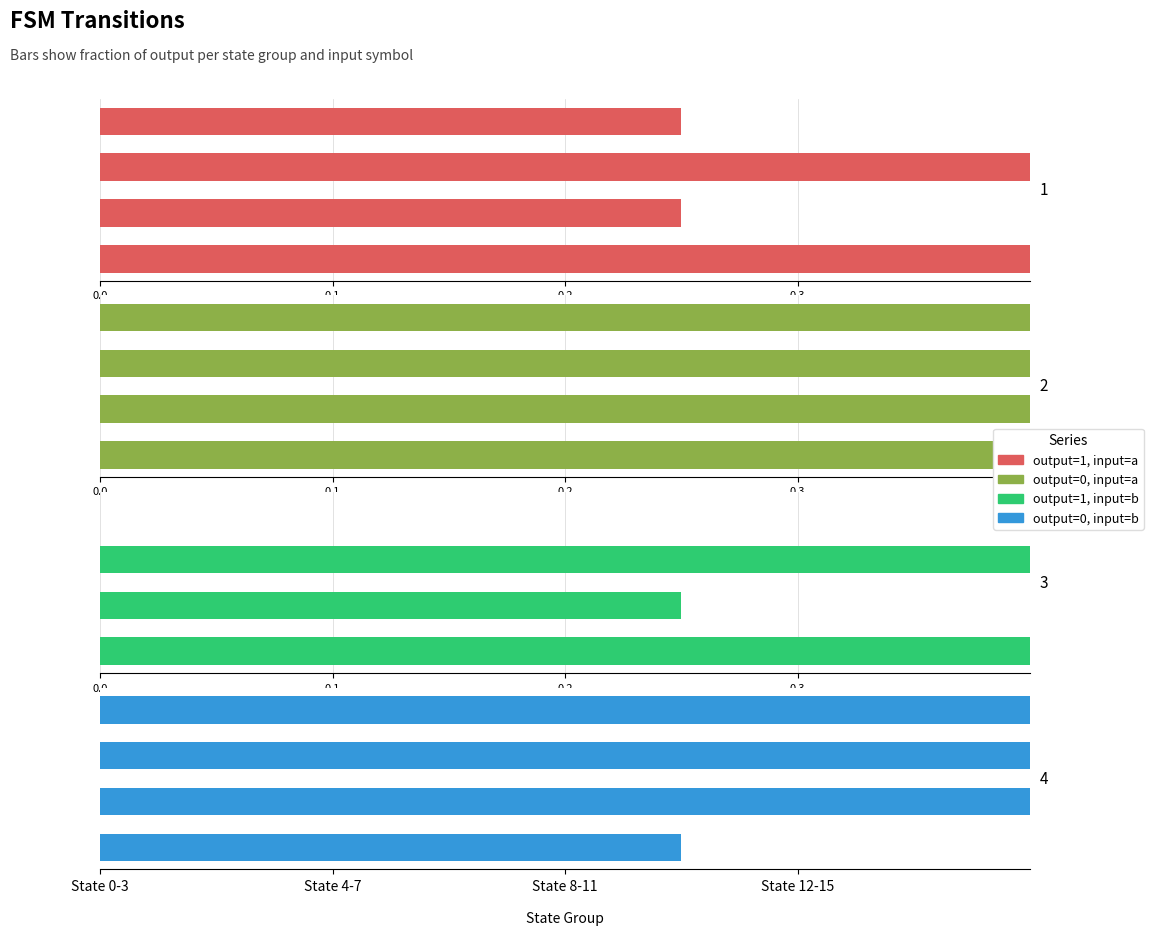

List the series in order of their peak value, lowest first.

output=1, input=a, output=0, input=a, output=1, input=b, output=0, input=b